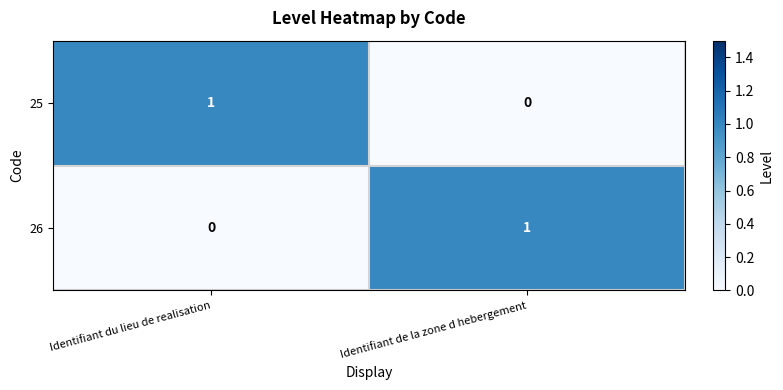

The value of 26 at Identifiant de la zone d hebergement is 1. True or false?

True